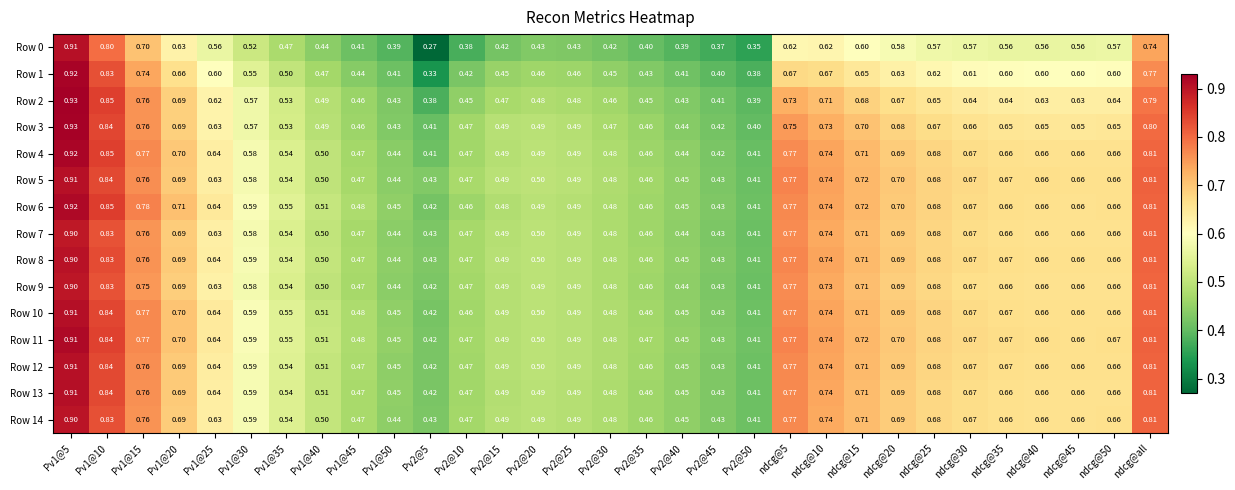

What is the smallest value displayed?

0.3